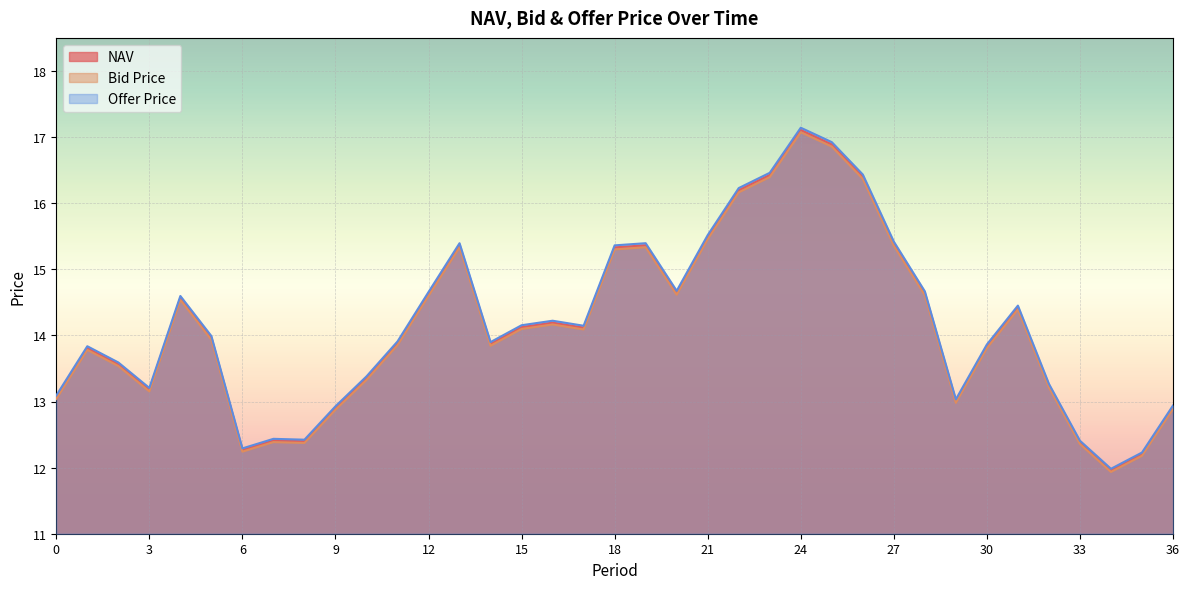

List the labels in order of NAV value, largest first.

24, 25, 23, 26, 22, 21, 27, 19, 13, 18, 20, 28, 12, 4, 31, 16, 15, 17, 5, 11, 14, 30, 1, 2, 10, 32, 3, 0, 29, 36, 9, 7, 8, 33, 6, 35, 34